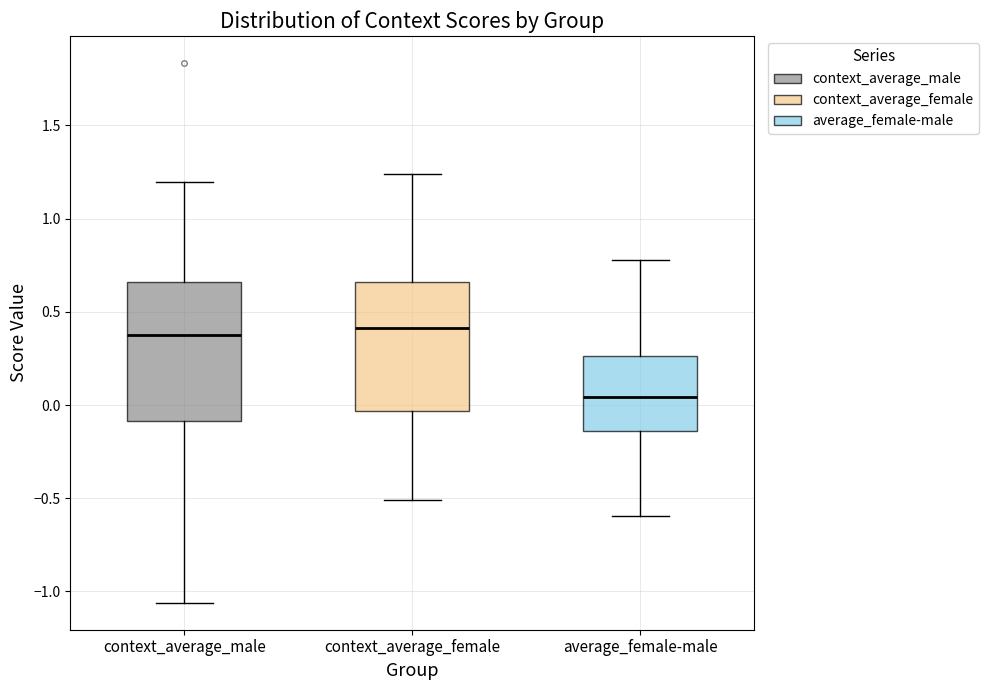

Where is the lower edge of the box for context_average_male on the y-axis? The values are not printed on the chart, so give them approximately, as read against the axis.

-0.10